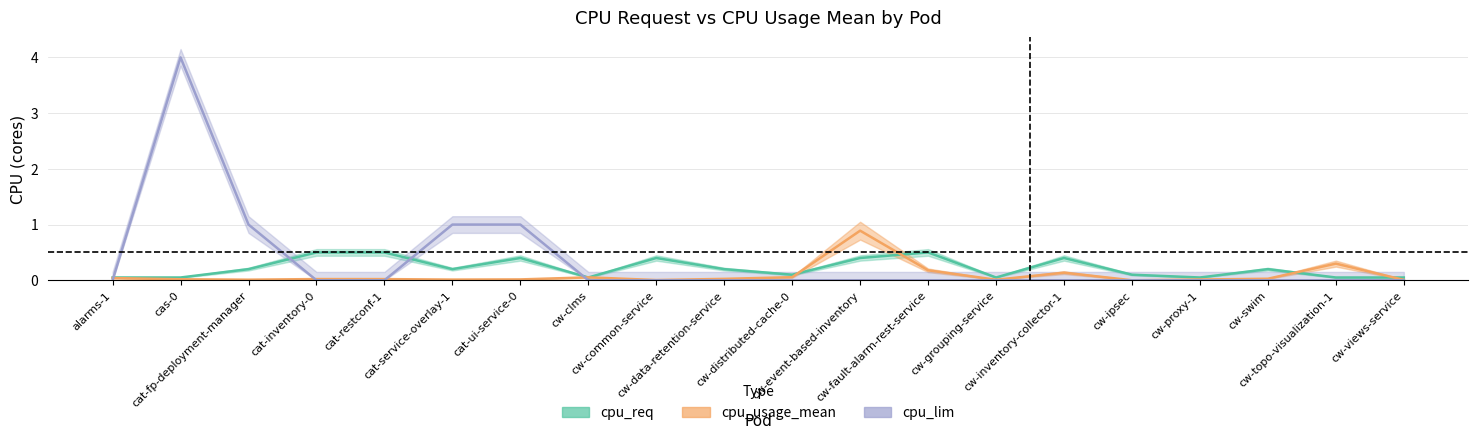

True or false: cpu_req and cpu_lim intersect in this chart.

True